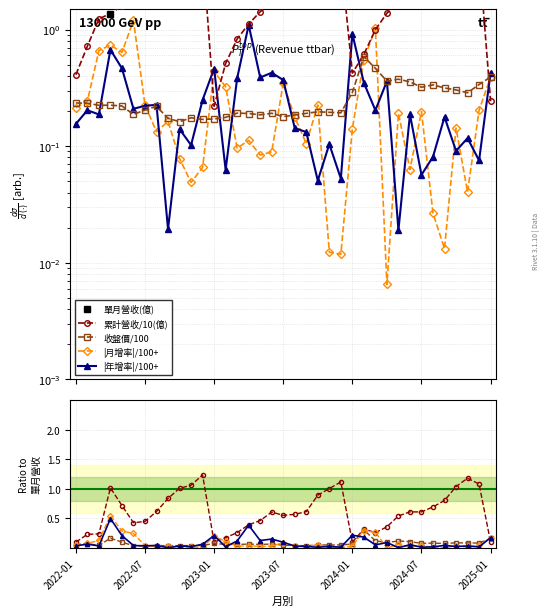

True or false: 單月營收(億) has a value of 3.3 at 2025-01.

False